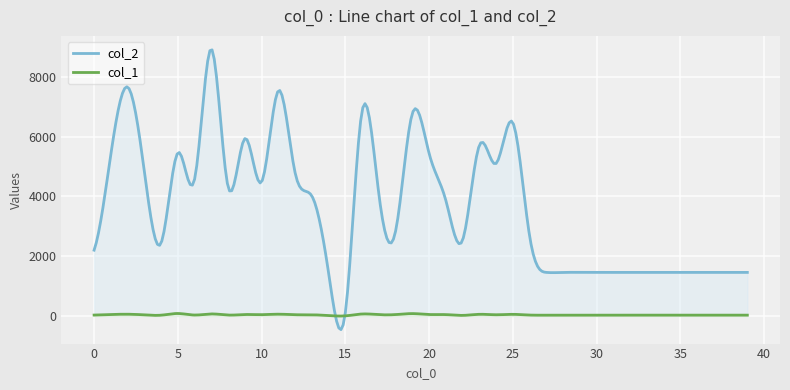

What is the spread (max minus min) of values at 16?

6790